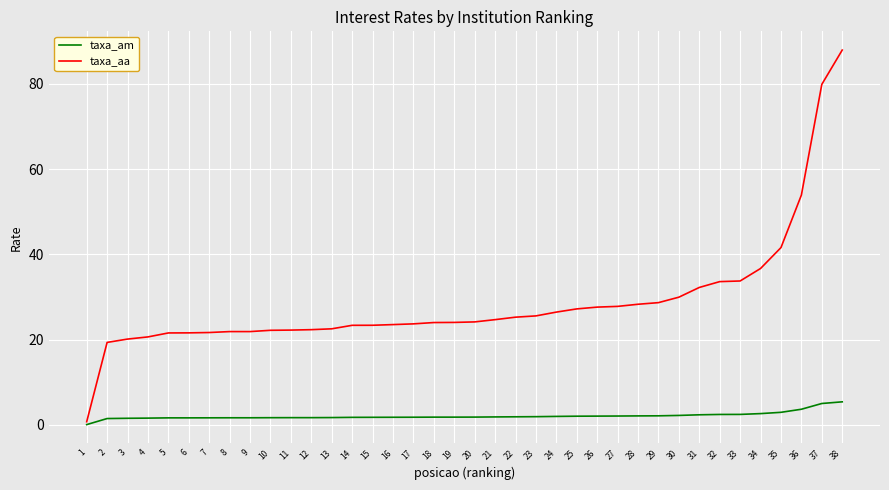

Is it true that taxa_aa equals 8.6 at 11?

False